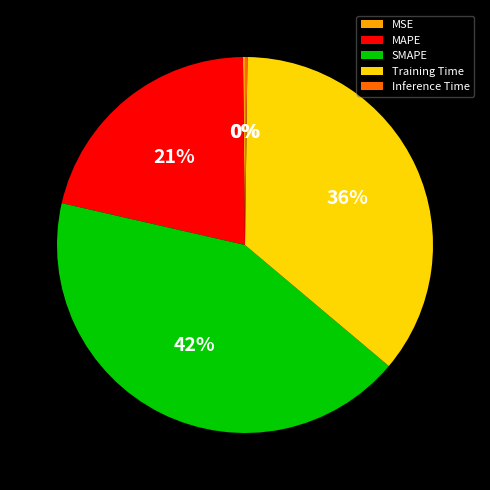

To the nearest percent, what is the average slice percentage?

20%